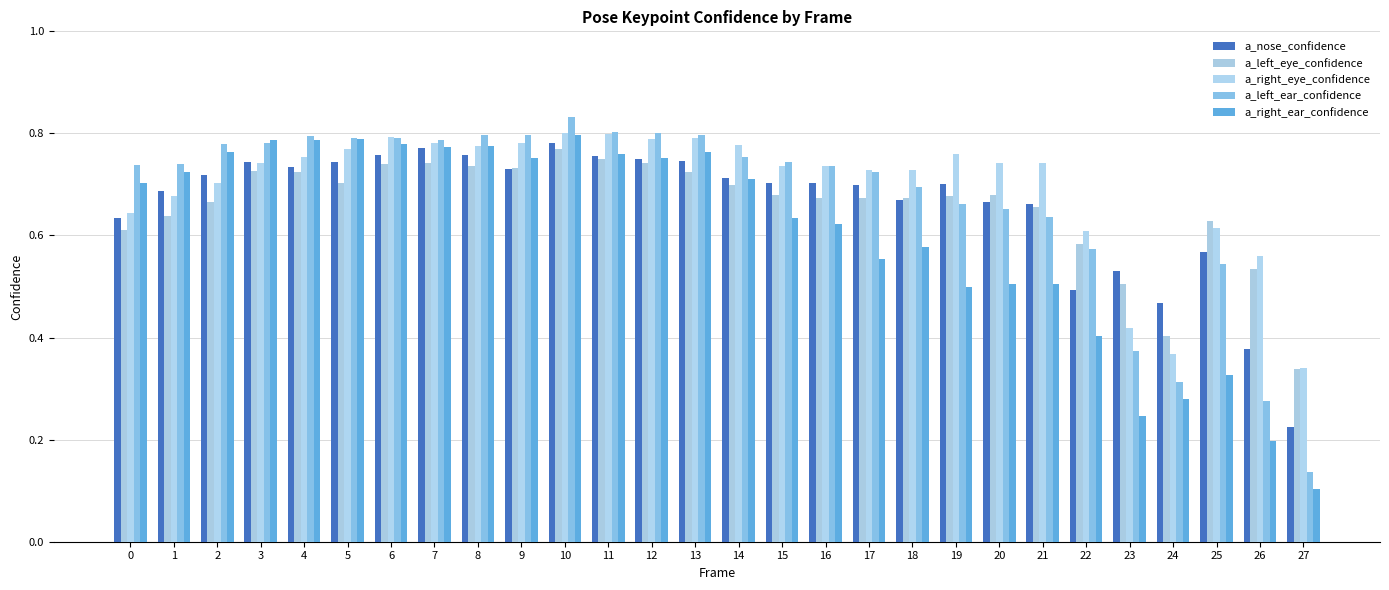

Which series has the largest range (max minus min)?

a_left_ear_confidence